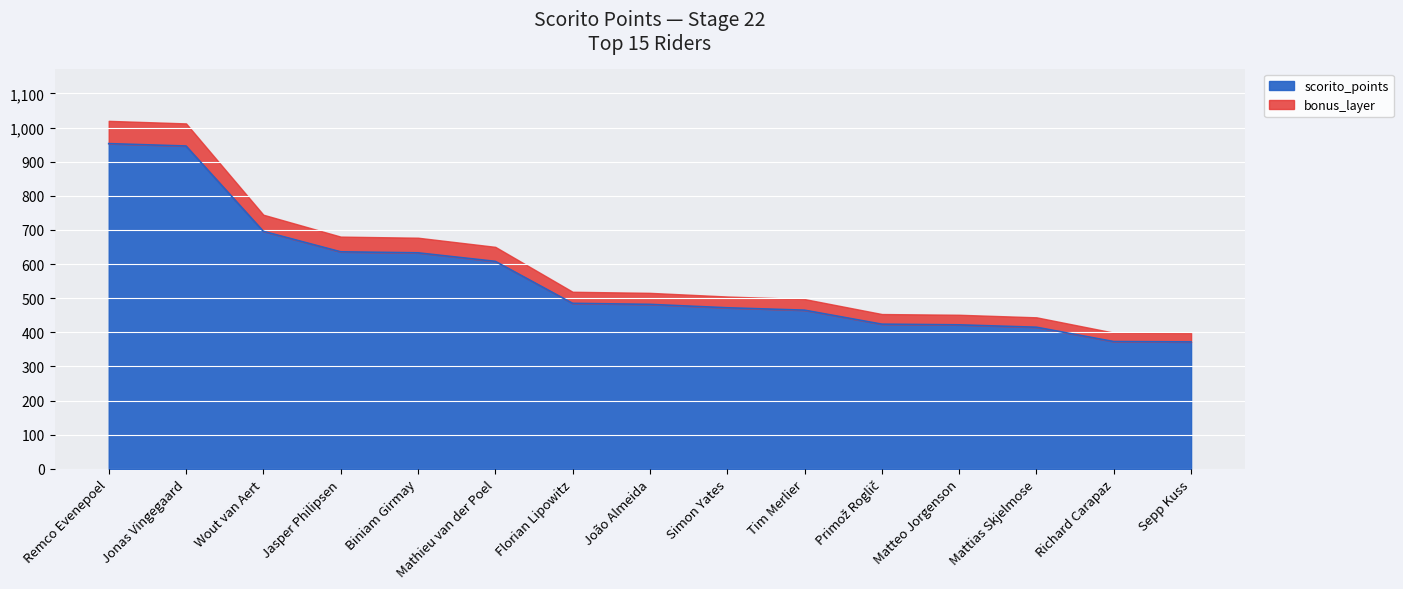

Does the chart display data point markers on the line(s)?

No